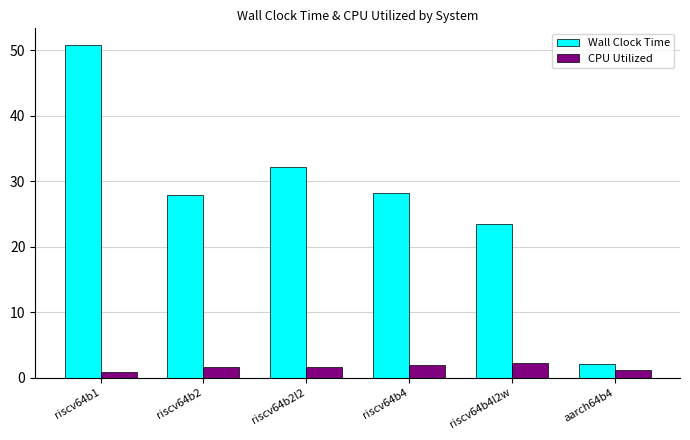

Where does the CPU Utilized series first go above 1?

riscv64b2